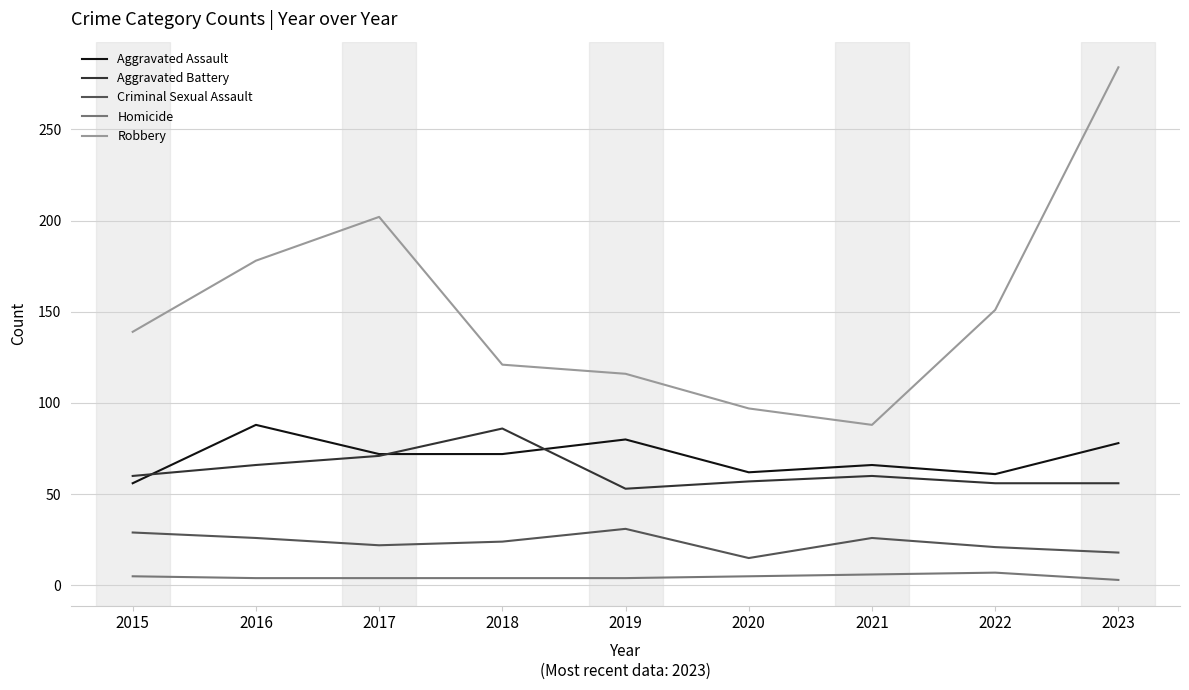

Between which two adjacent categories do Aggravated Battery and Aggravated Assault first intersect?

2015 and 2016